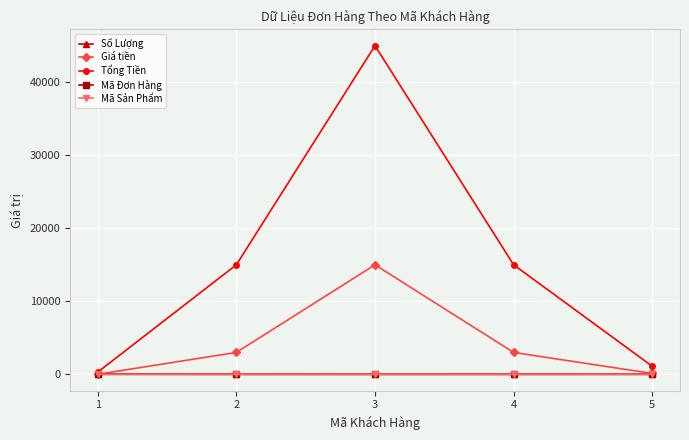

At which category is the sum across all series the highest?

3